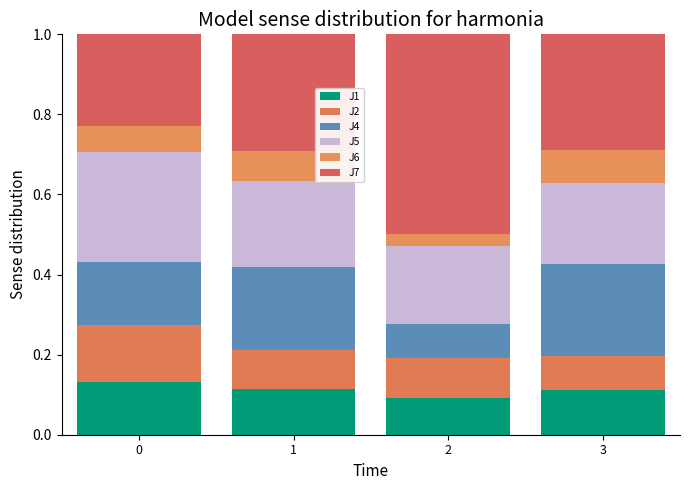

Count the number of categories in the chart.

4